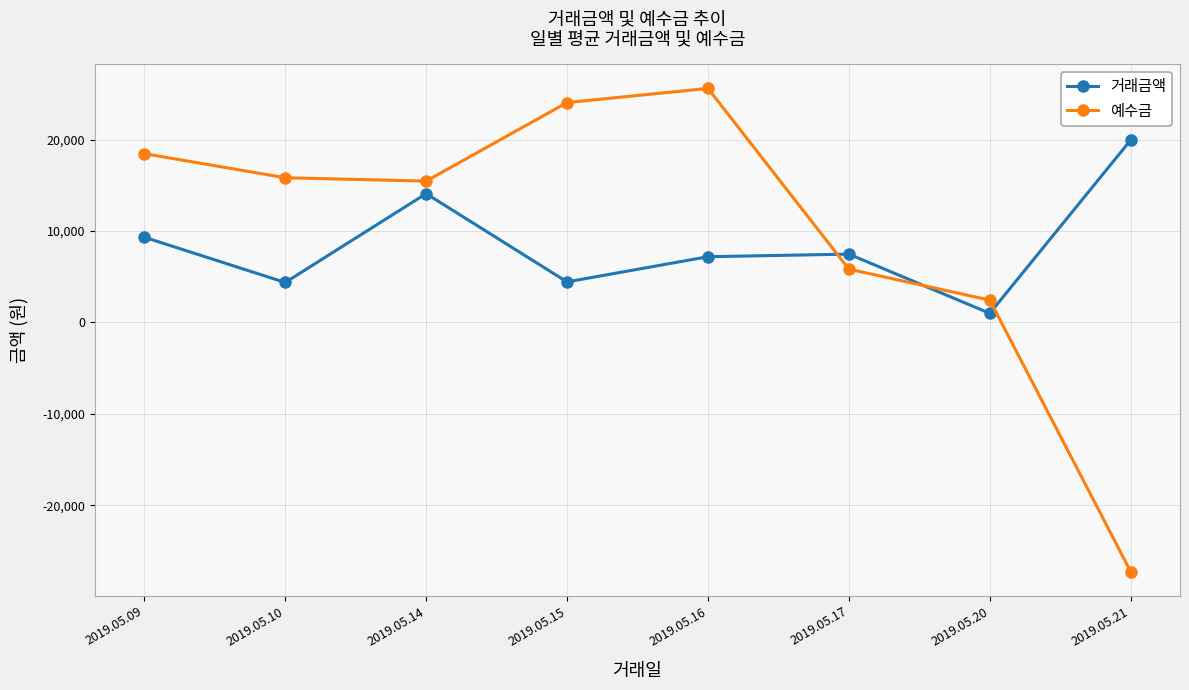

What is the difference between the maximum and minimum values in the 예수금 series?

52878.5